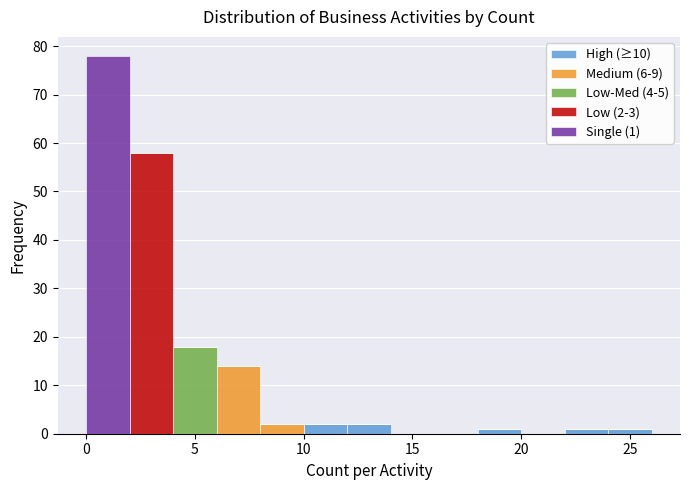

Which range on the x-axis has the tallest stacked bar (by total height)?

0 to 2